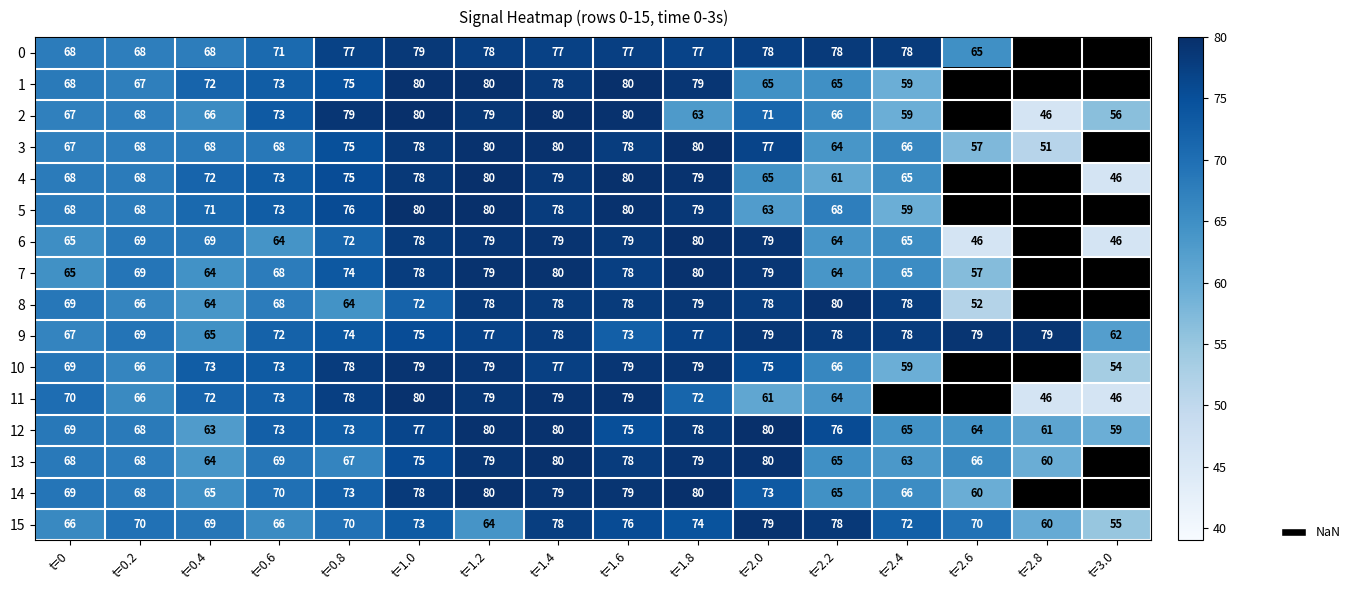

Between t=2.2 and t=0, which is larger?

t=2.2